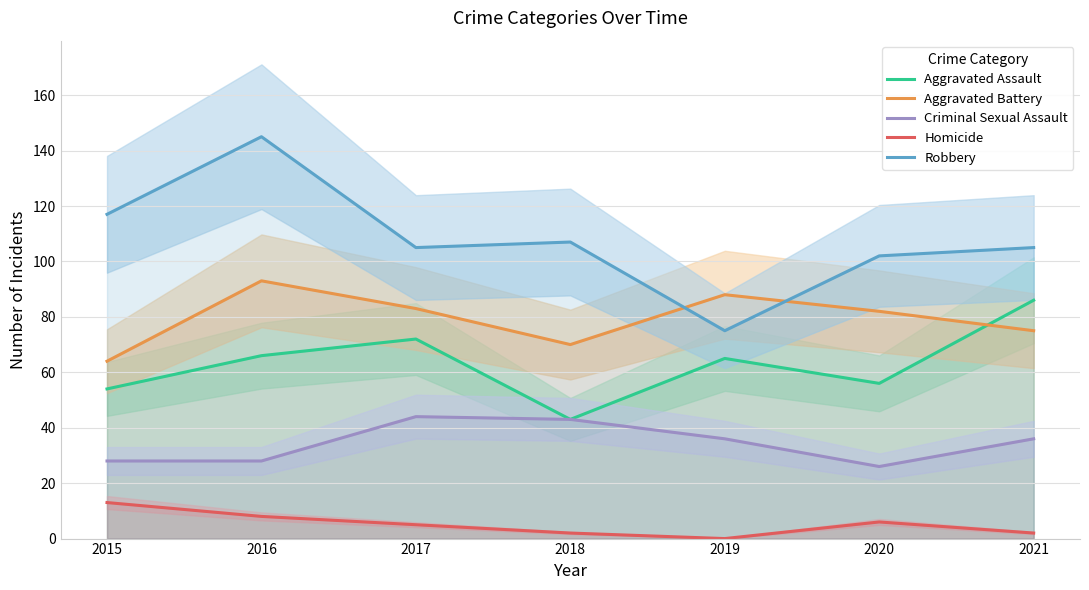

What is the highest value of the Criminal Sexual Assault series?

44